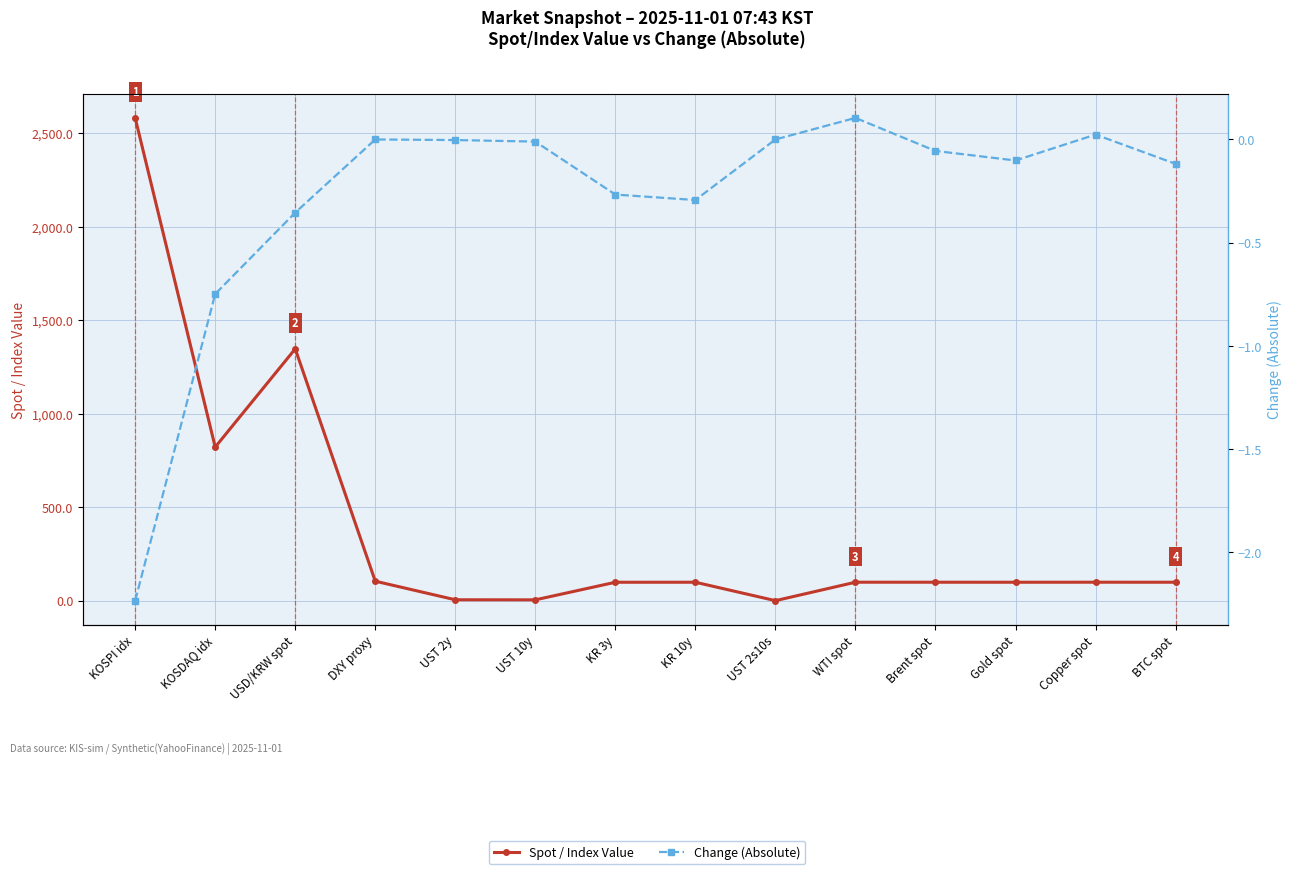

Rank the series at KOSPI idx from highest to lowest value.

Spot / Index Value, Change (Absolute)